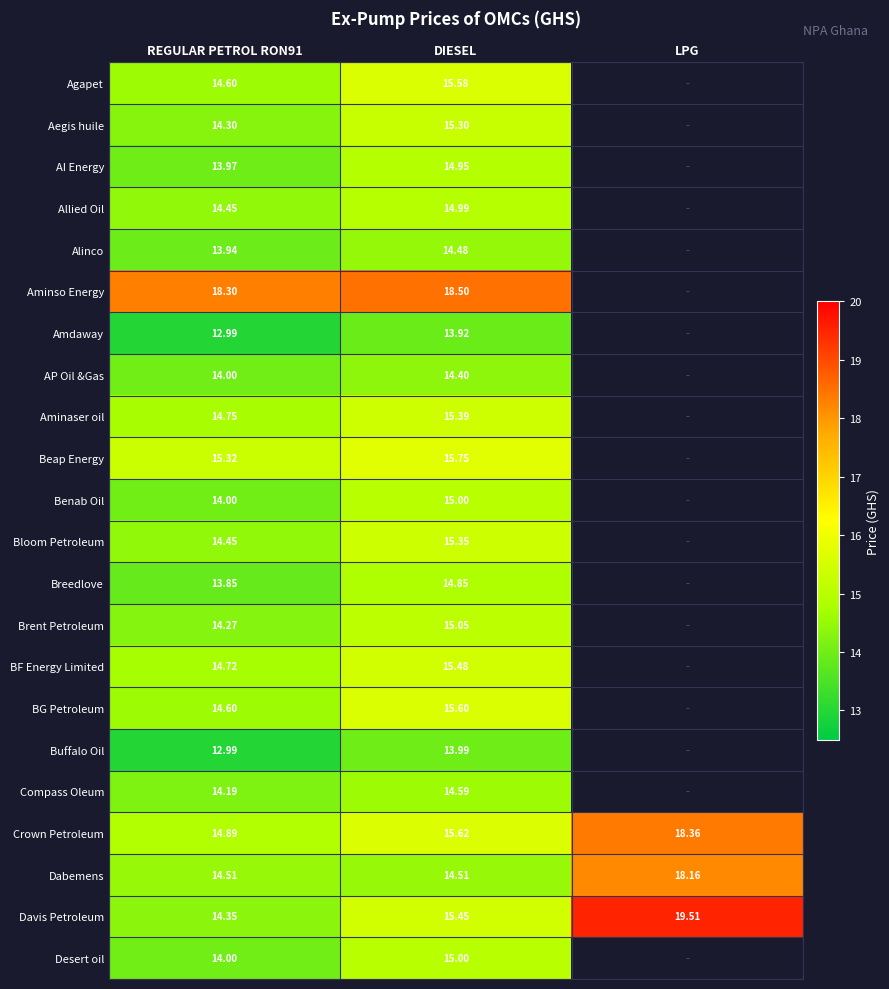

Where is Crown Petroleum nearest to the value 16?

DIESEL